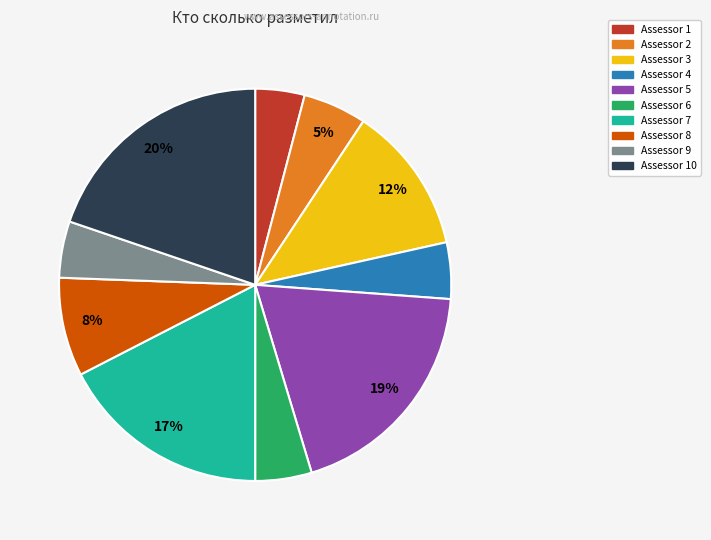

Is there a majority slice in this chart?

No